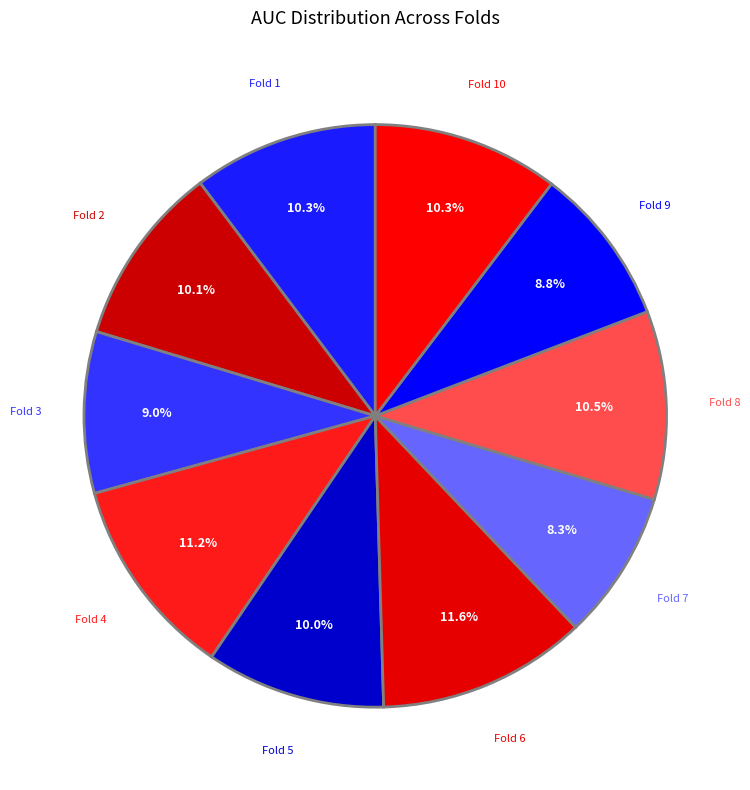

How many slices are in this pie chart?

10